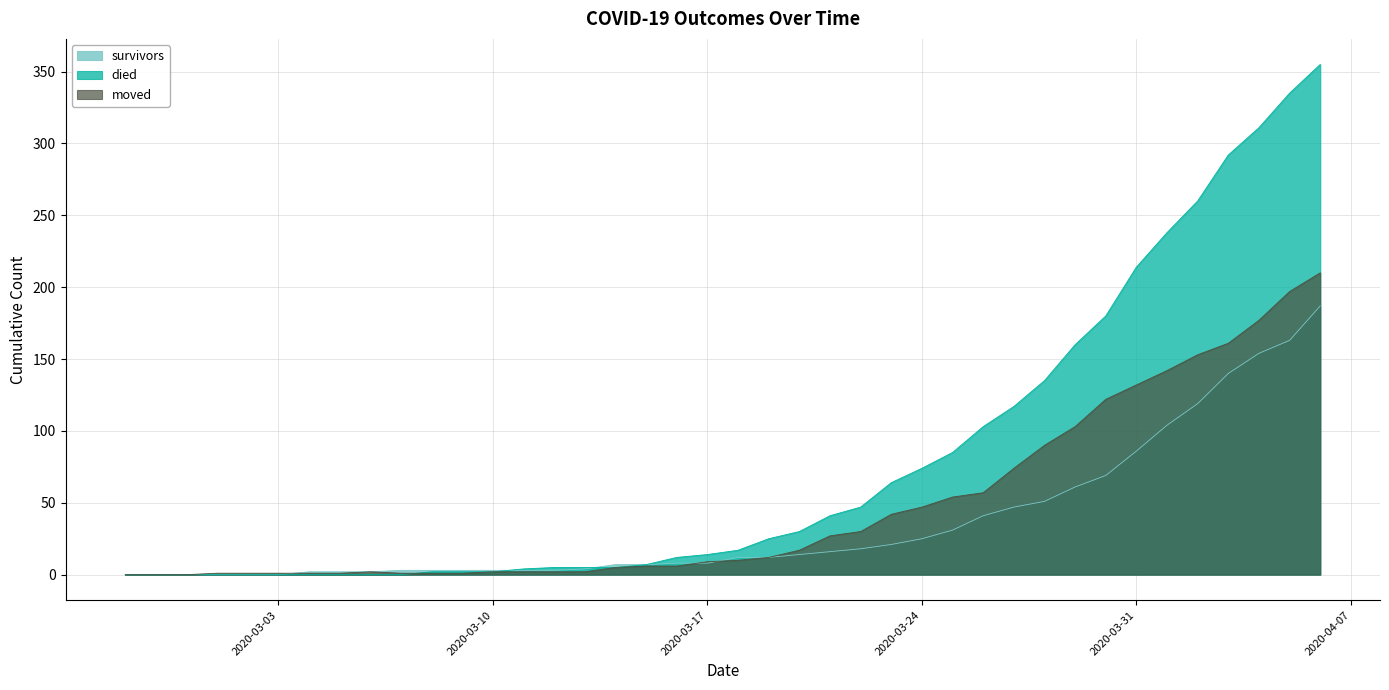

What is the spread (max minus min) of values at 2020-03-26?

62